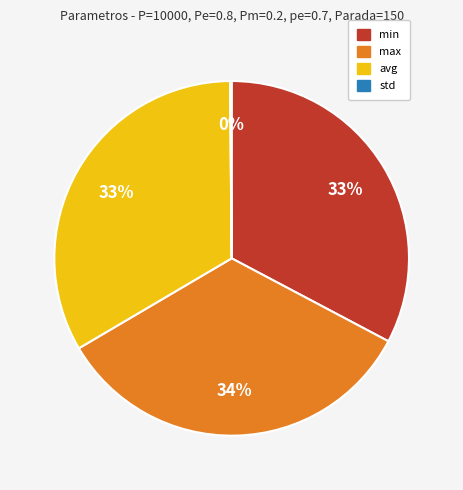

The max slice represents 34% of the pie. True or false?

True